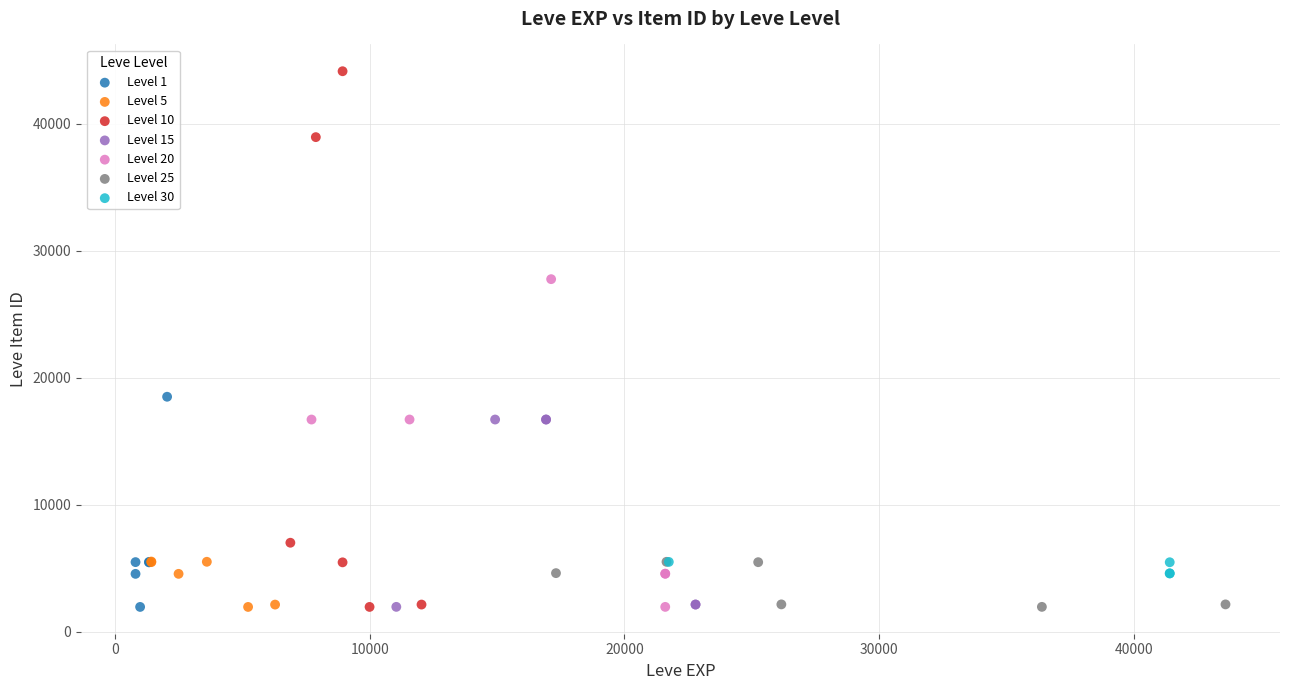

Which series has the widest spread of Y values?

Level 10